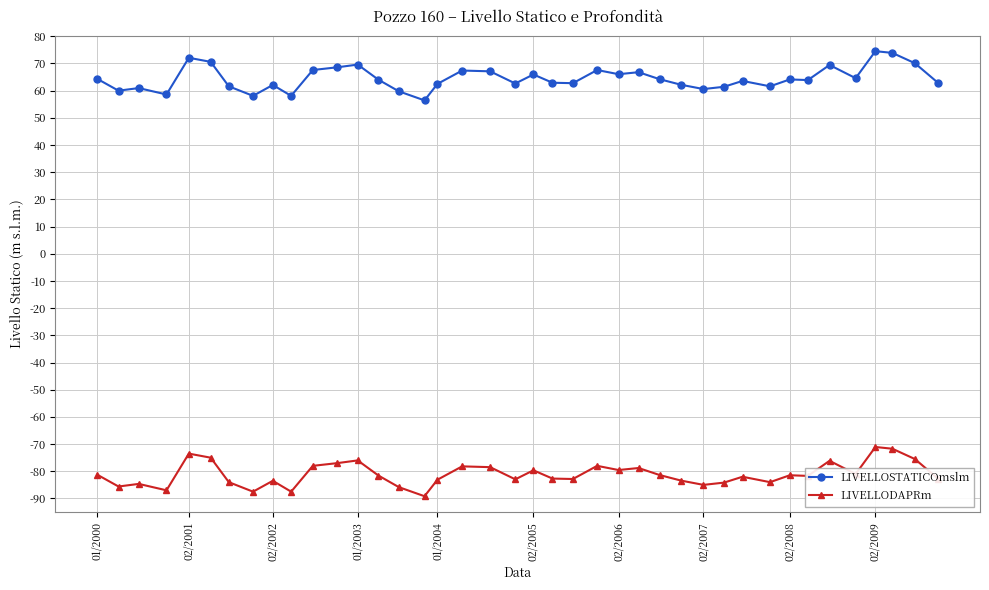

What is the greatest value displayed?

74.5